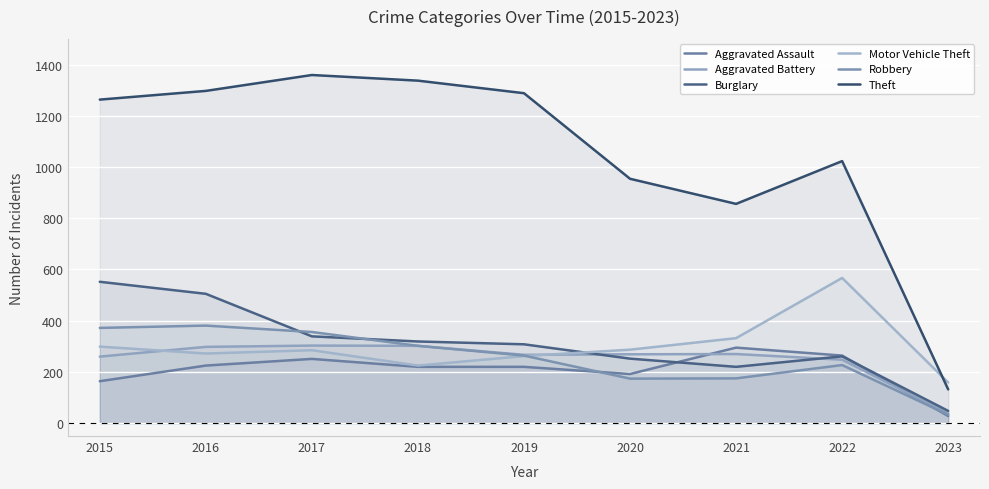

What is the average value of the Burglary series?

312